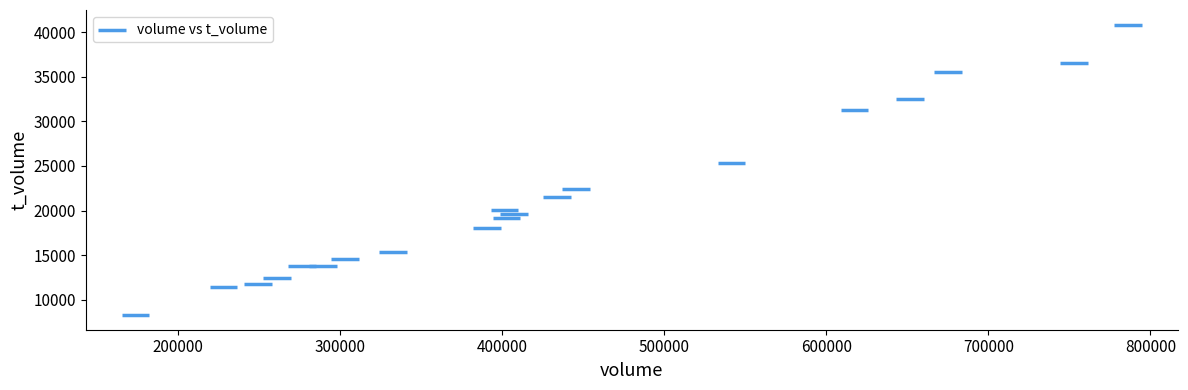

What Y value in the scatter plot is closest to 24564?

25306